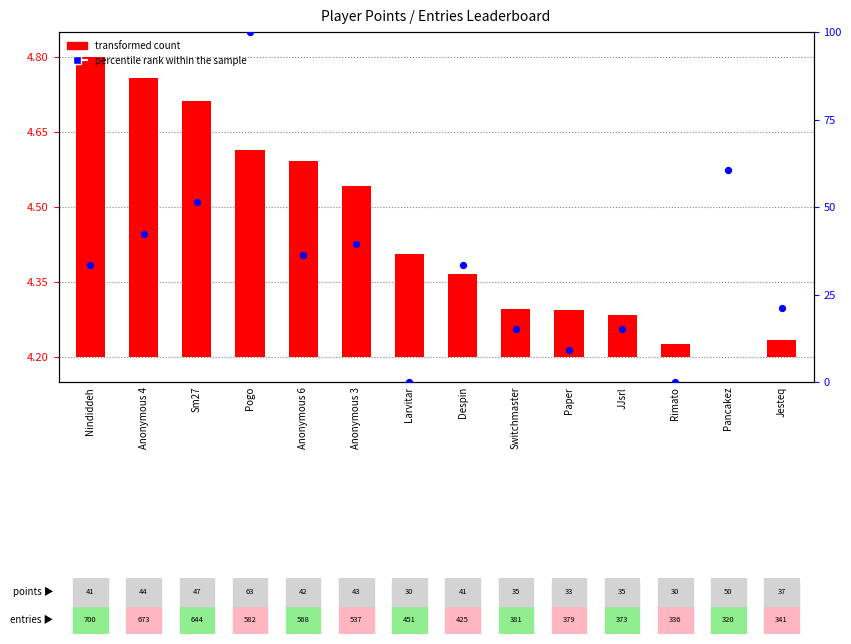

Which series reaches the minimum Y coordinate?

transformed count